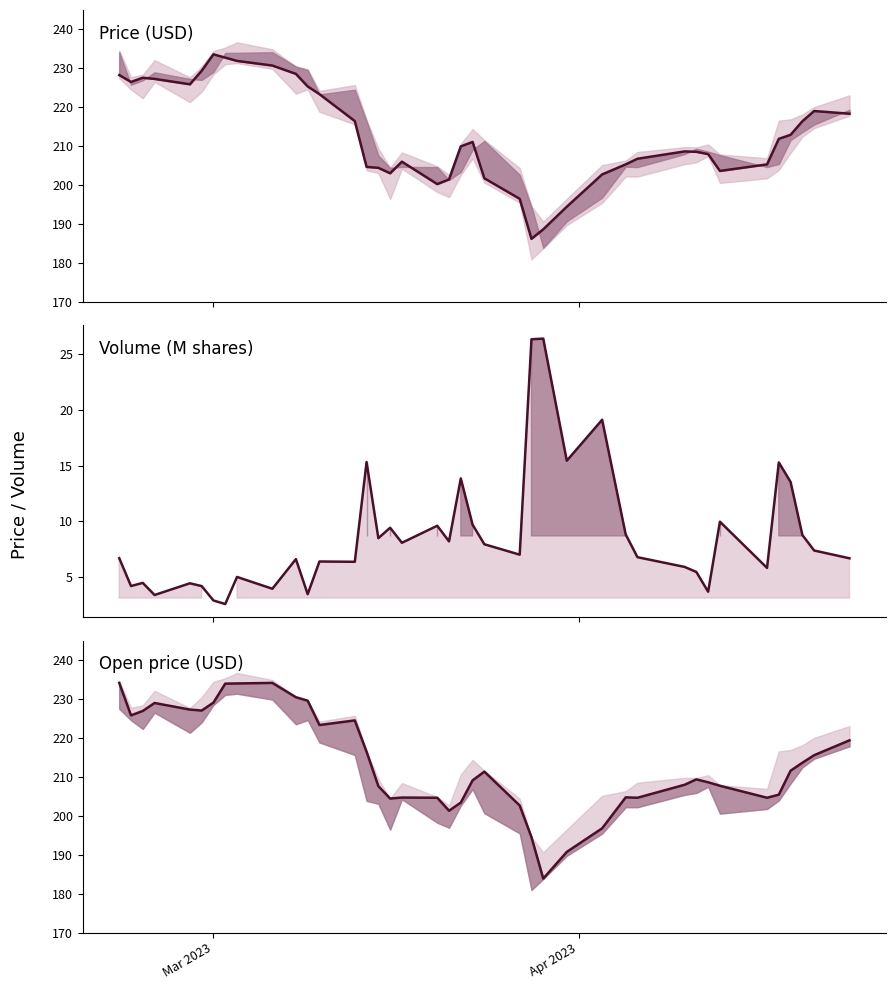

Reading right to left, extract all data points from this chart.

Close: 218.4	219.1	216.4	212.9	211.9	205.3	203.7	208.0	208.6	208.7	206.8	205.3	202.8	194.5	188.7	186.2	196.5	201.8	211.1	210.0	201.5	200.3	206.0	203.1	204.4	204.7	216.5	223.4	225.4	228.6	230.7	231.9	232.8	233.6	229.4	225.9	227.3	227.6	226.5	228.3
Volume (M): 6.7	7.4	8.8	13.5	15.3	5.8	10.0	3.7	5.5	5.9	6.8	8.8	19.1	15.4	26.4	26.3	7.0	8.0	9.7	13.9	8.2	9.6	8.1	9.4	8.5	15.3	6.4	6.4	3.5	6.6	4.0	5.0	2.6	2.9	4.2	4.5	3.4	4.5	4.2	6.7
Open: 219.4	215.6	213.6	211.6	205.4	204.7	207.7	208.6	209.4	208.0	204.7	204.8	196.8	190.7	183.9	194.5	202.7	211.4	209.1	203.4	201.3	204.7	204.7	204.4	207.6	216.5	224.5	223.3	229.6	230.5	234.2	234.0	234.0	229.1	227.1	227.3	229.0	226.9	225.8	234.2